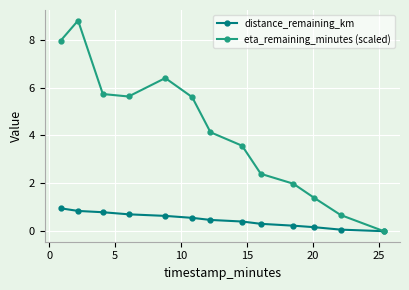

At how many categories does at least one series exceed 6?

3